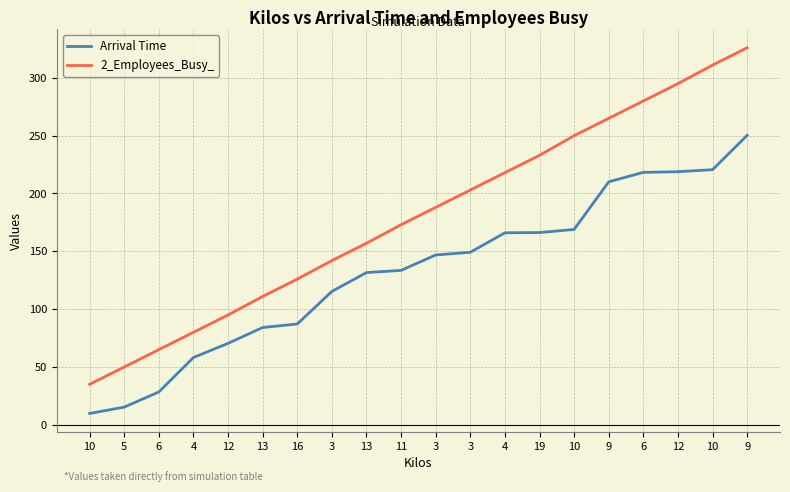

Is this an area chart (filled region under the line)?

No